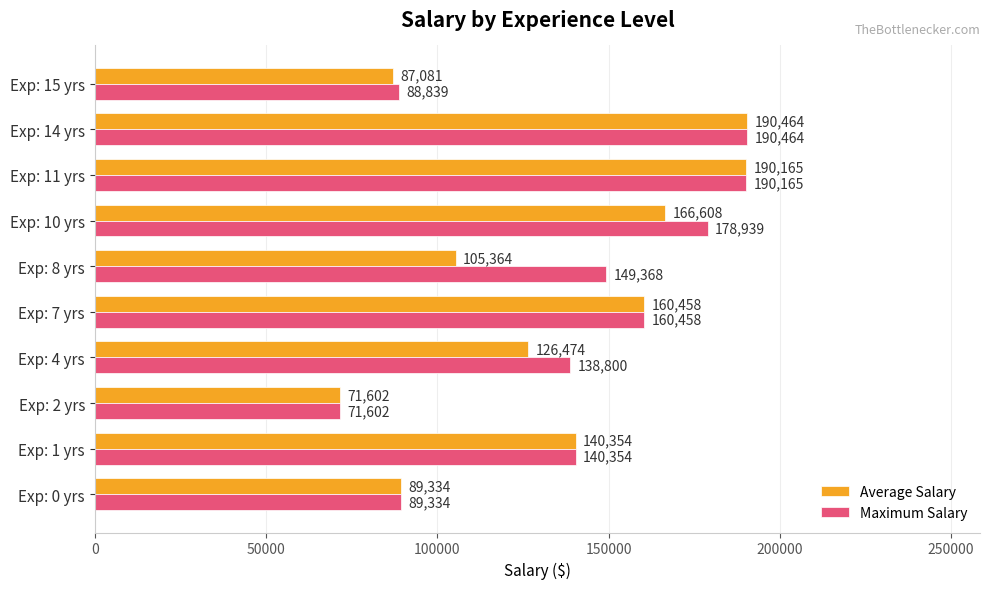

The value of Maximum Salary at Exp: 0 yrs is 39130. True or false?

False